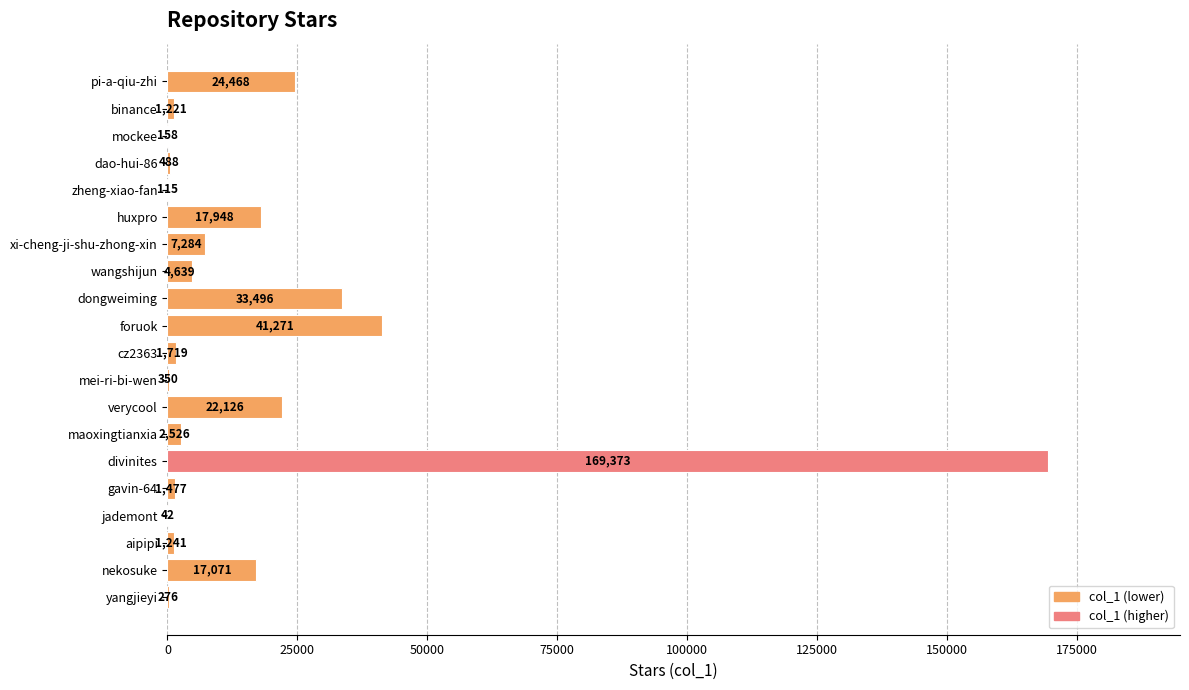

True or false: the data shows 1221 at binance.

True